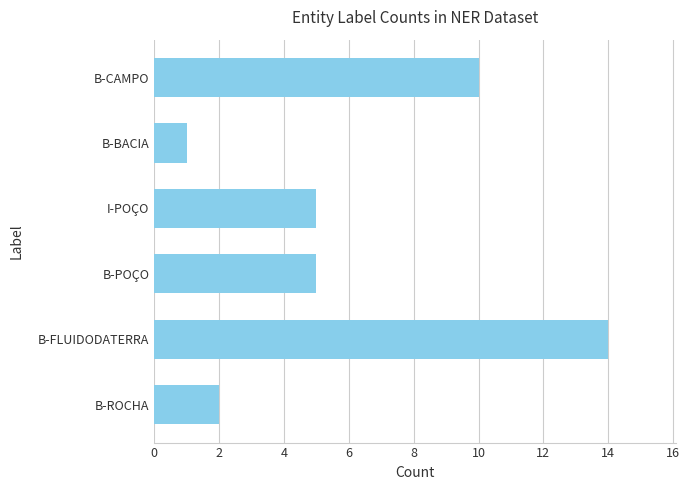

The value at B-CAMPO is 3. True or false?

False